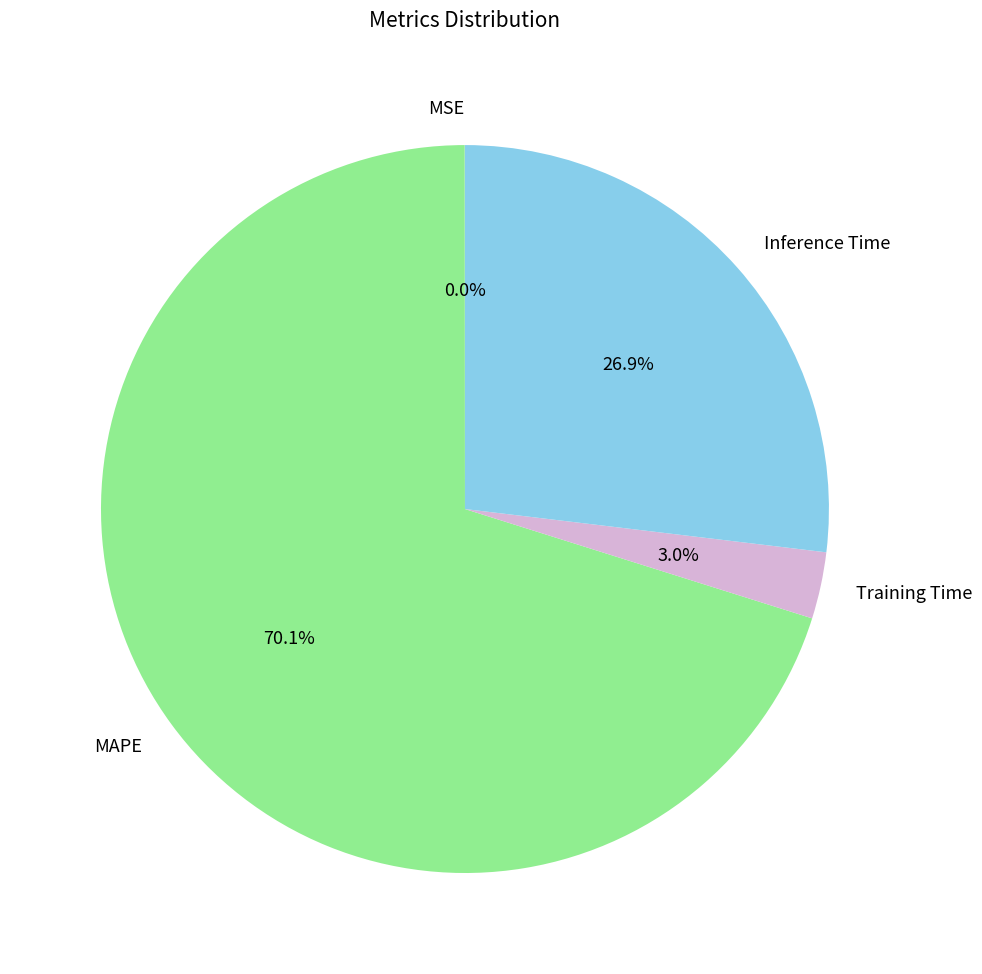

Which slice is the largest?

MAPE